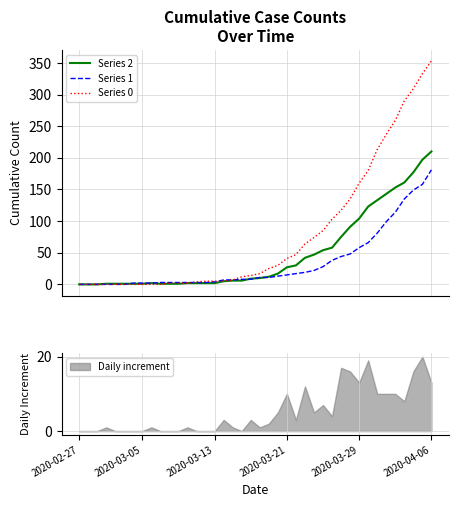

True or false: Series 2 has more than 2 interior local peaks.

False